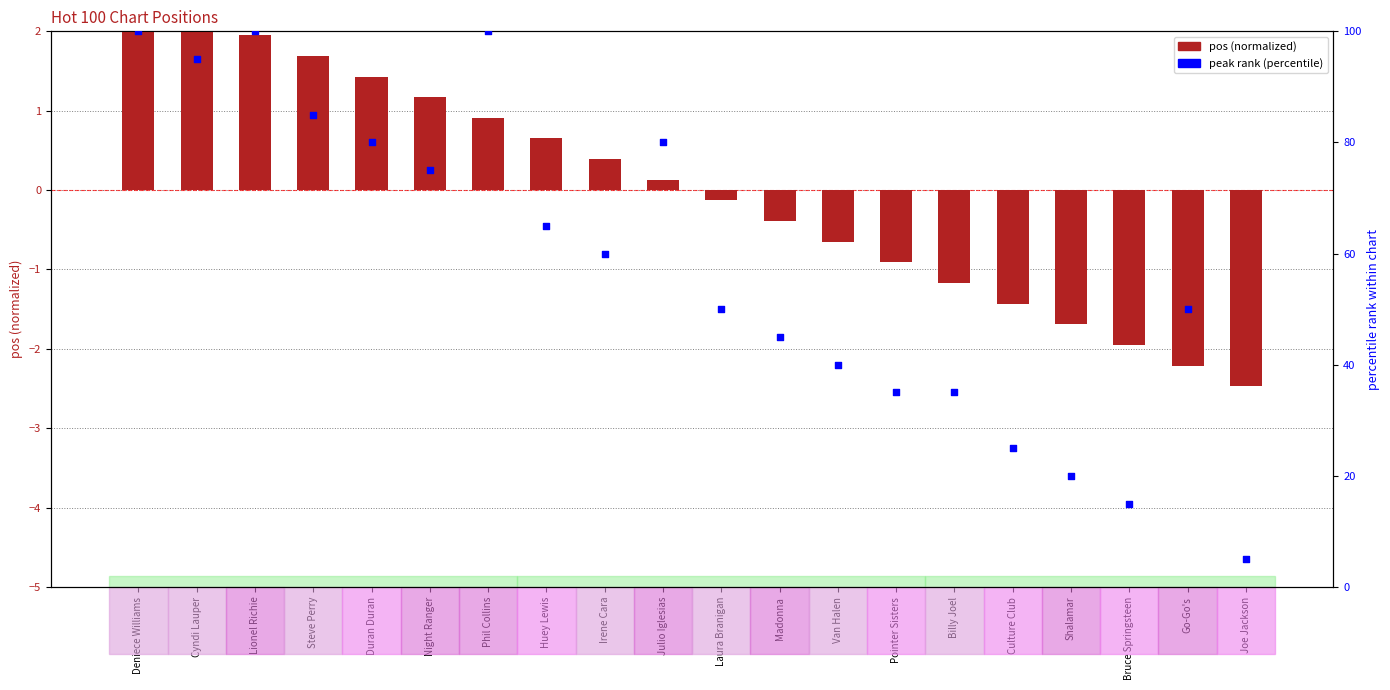

Which series reaches the maximum Y coordinate?

peak rank (percentile)